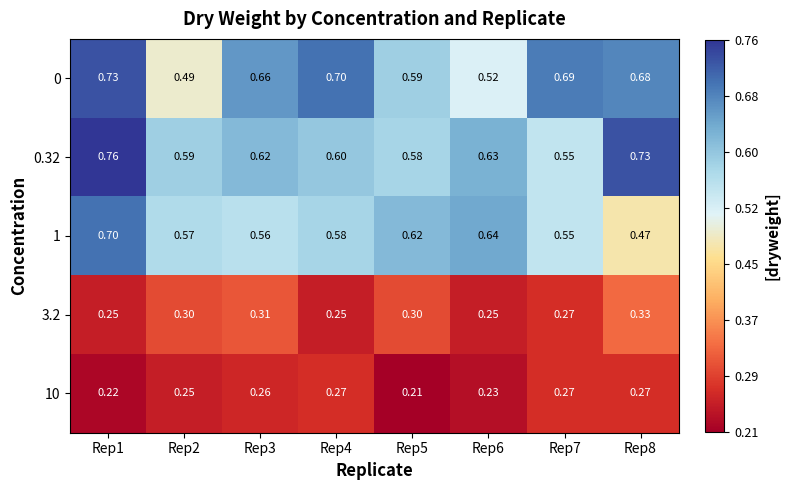

What is the total value across all series at Rep6?

2.3